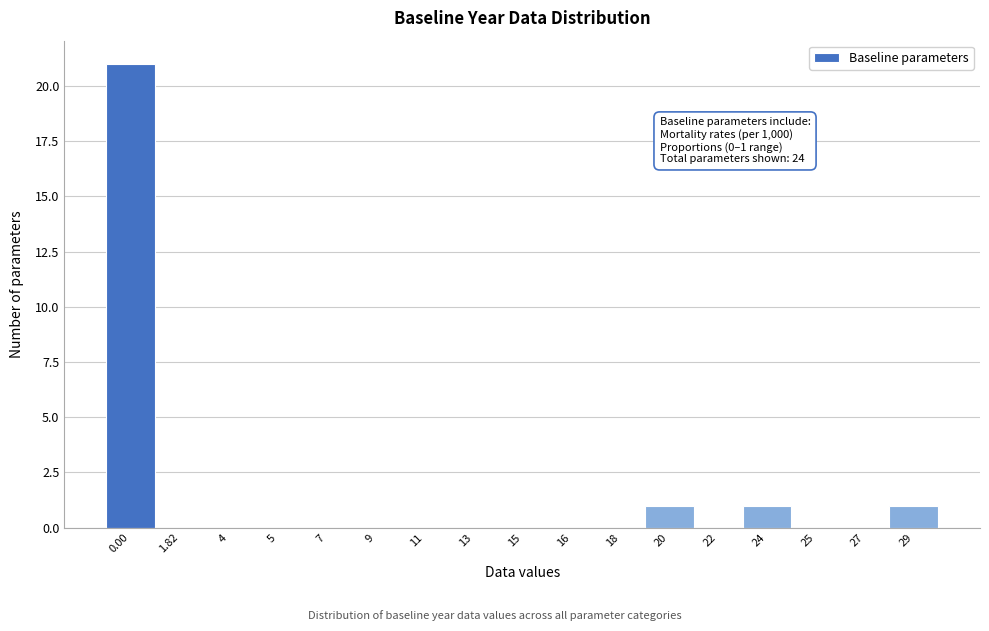

Reading left to right, list all the values displayed in this chart.

0.00=21	1.82=0	4=0	5=0	7=0	9=0	11=0	13=0	15=0	16=0	18=0	20=1	22=0	24=1	25=0	27=0	29=1